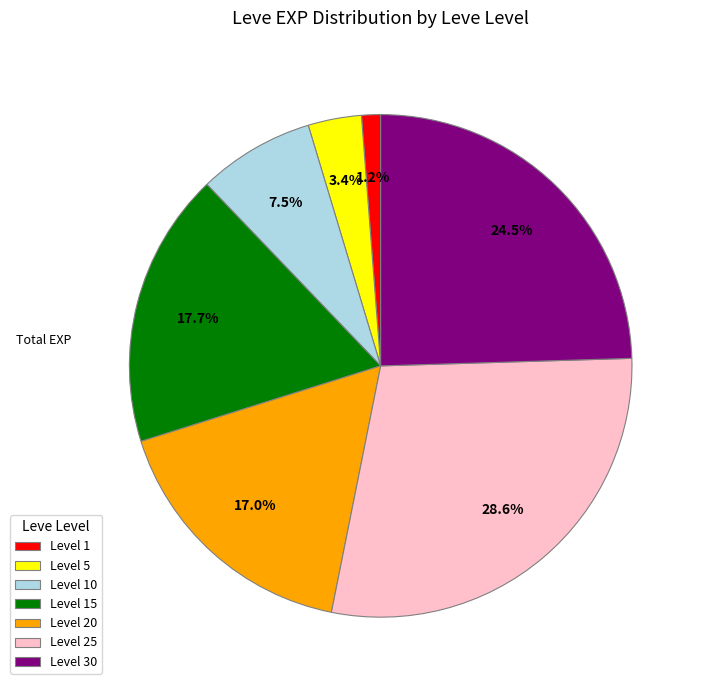

Does any single category account for the majority?

No